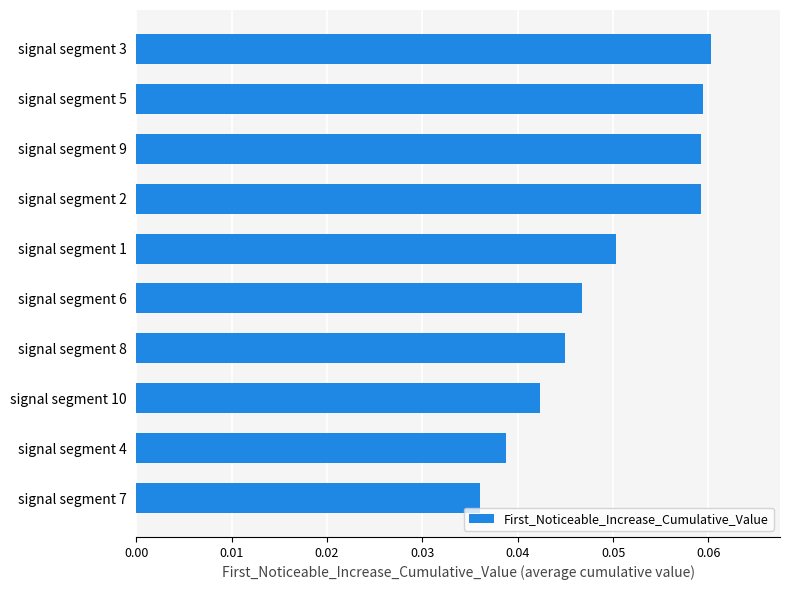

Between signal segment 5 and signal segment 4, which is larger?

signal segment 5